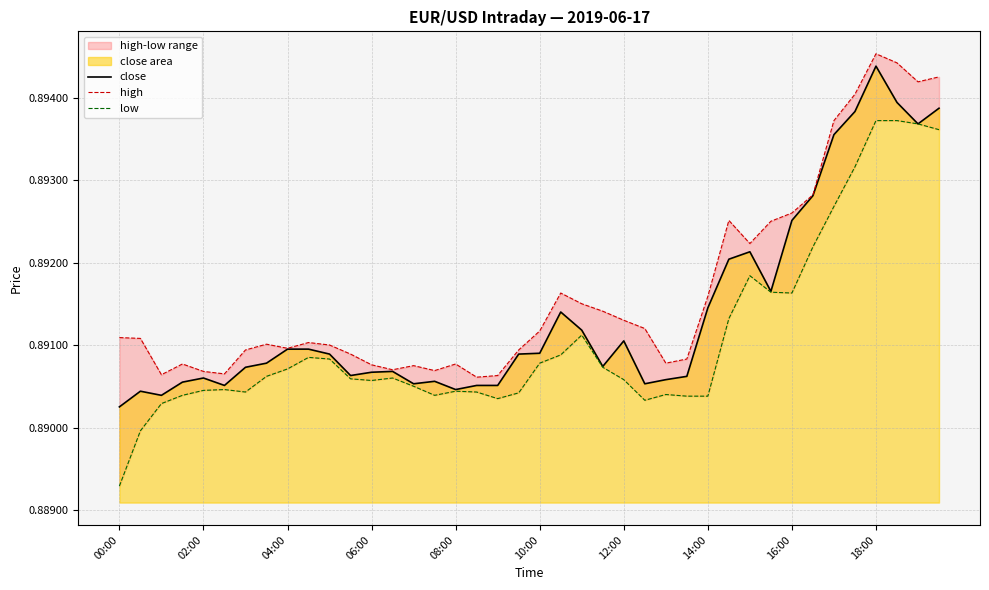

True or false: close has a value of 0.9 at 35.

True